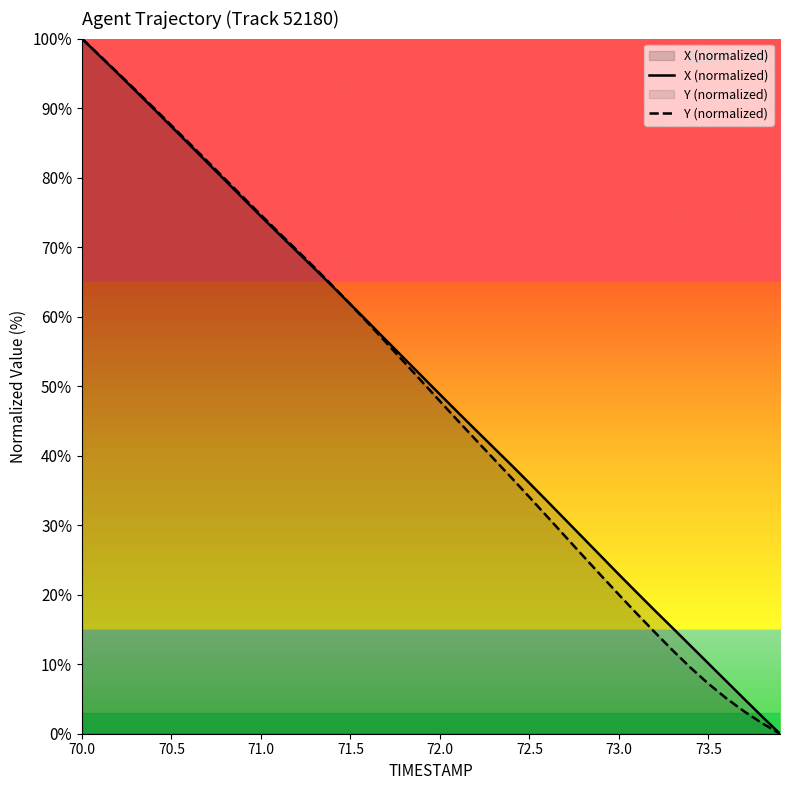

Which series ends up on top after the final intersection of X (normalized) and Y (normalized)?

X (normalized)